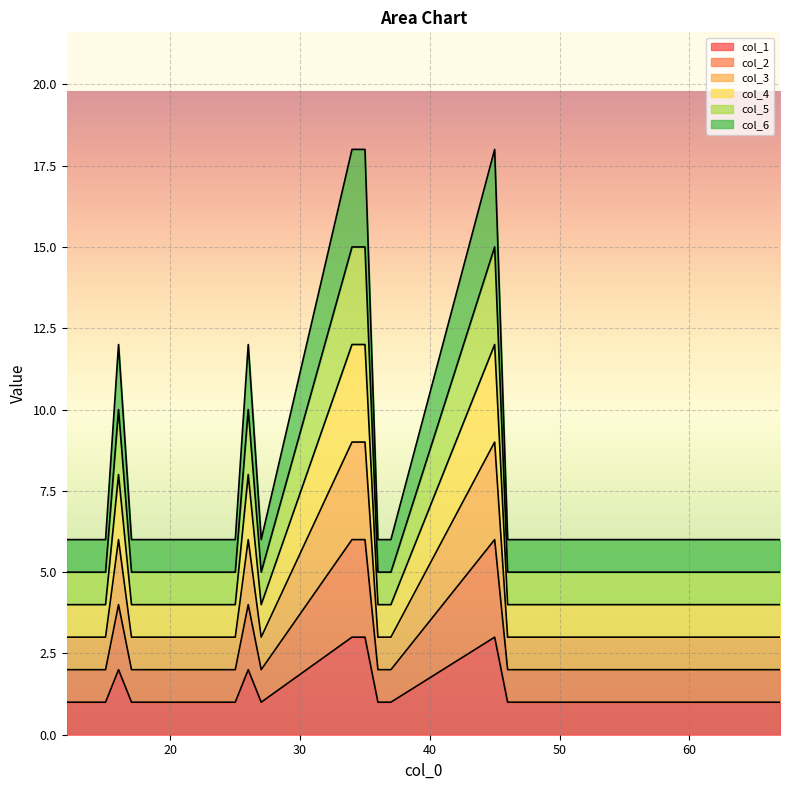

List the labels in order of col_4 value, largest first.

34, 35, 45, 16, 26, 12, 13, 14, 15, 17, 23, 24, 25, 27, 36, 37, 46, 47, 56, 57, 67